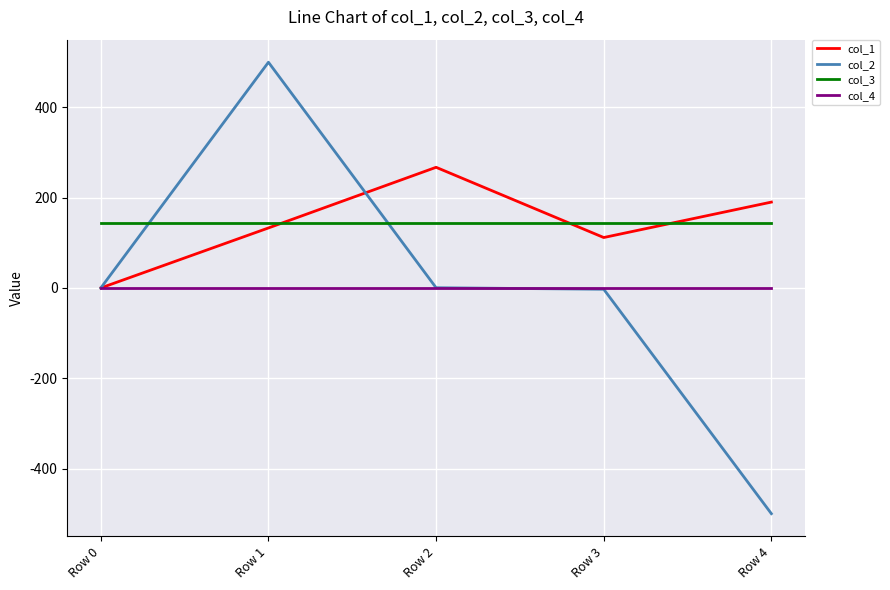

What is the spread (max minus min) of values at Row 1?

500.0